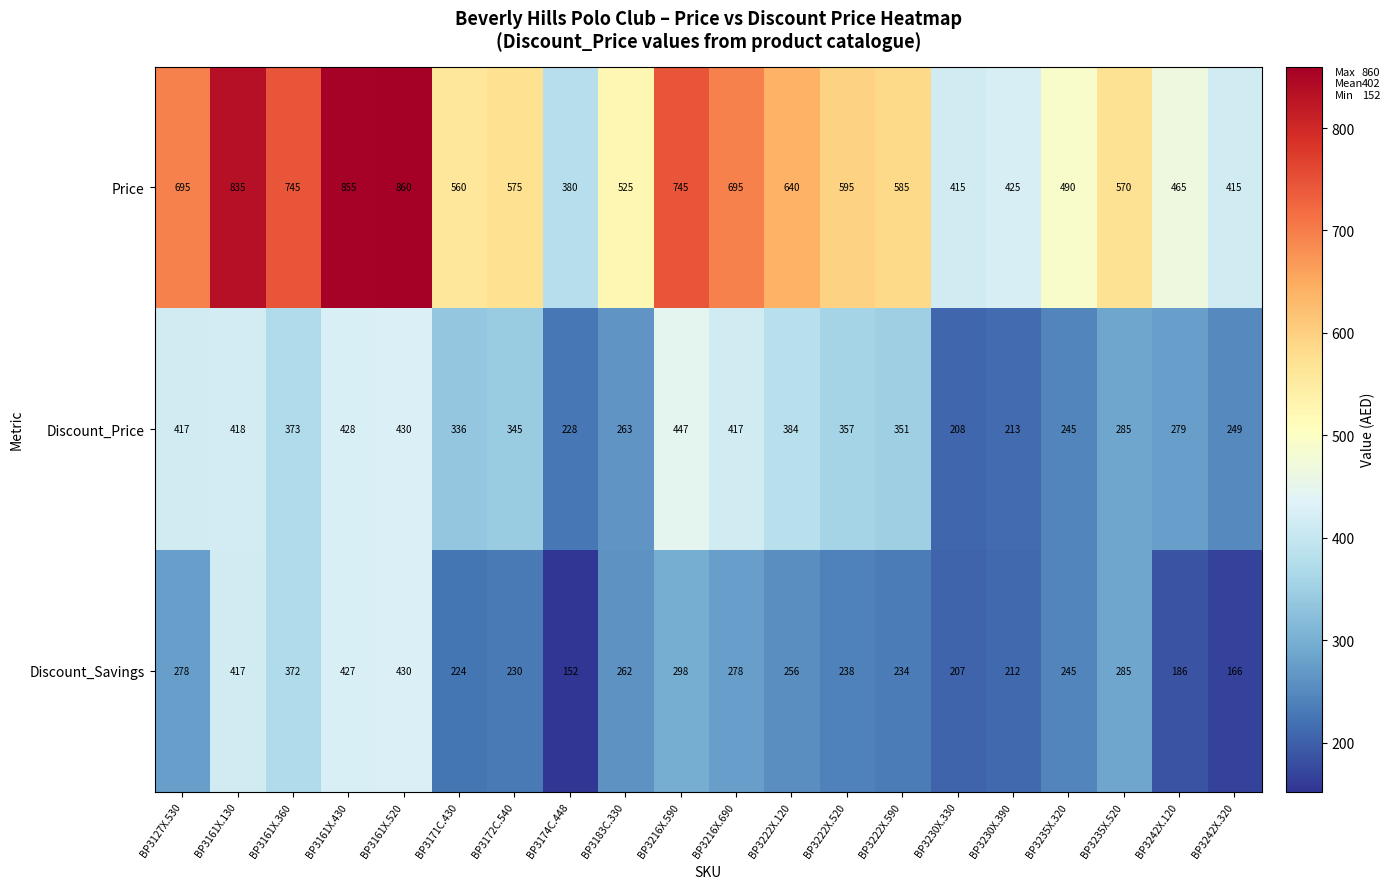

The Discount_Savings series shows 298 at BP3216X.590. True or false?

True